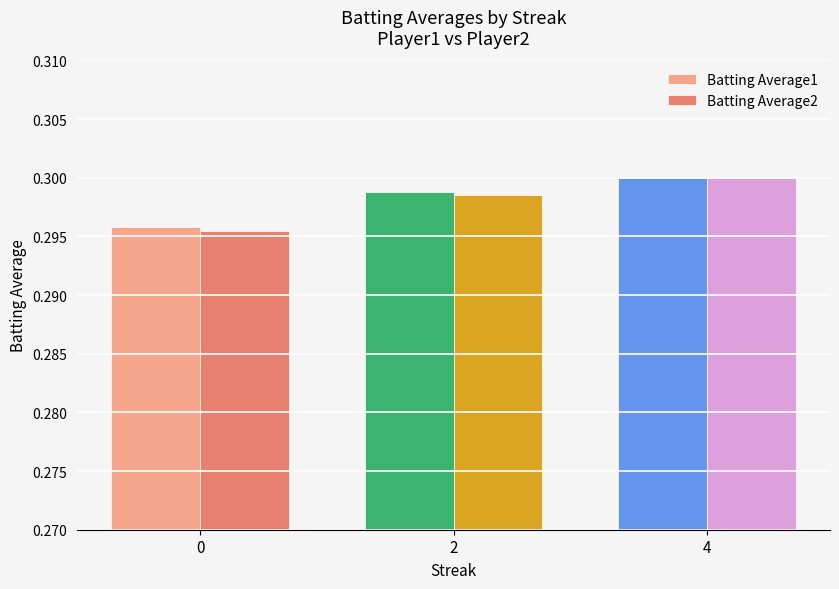

At which category does the chart reach its peak across all series?

4